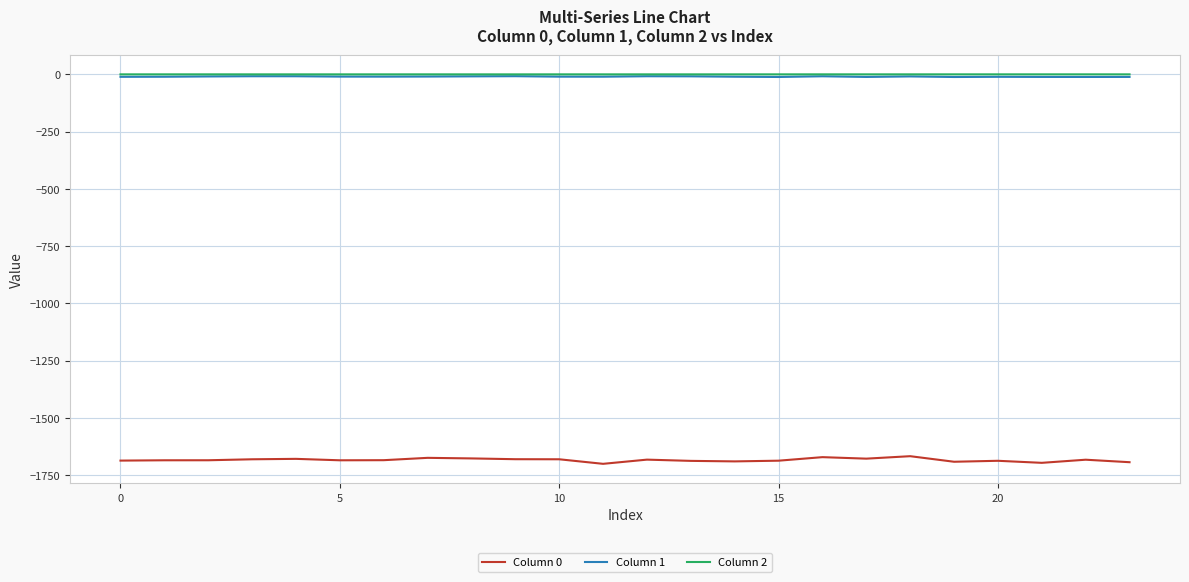

How many lines are shown in the chart?

3